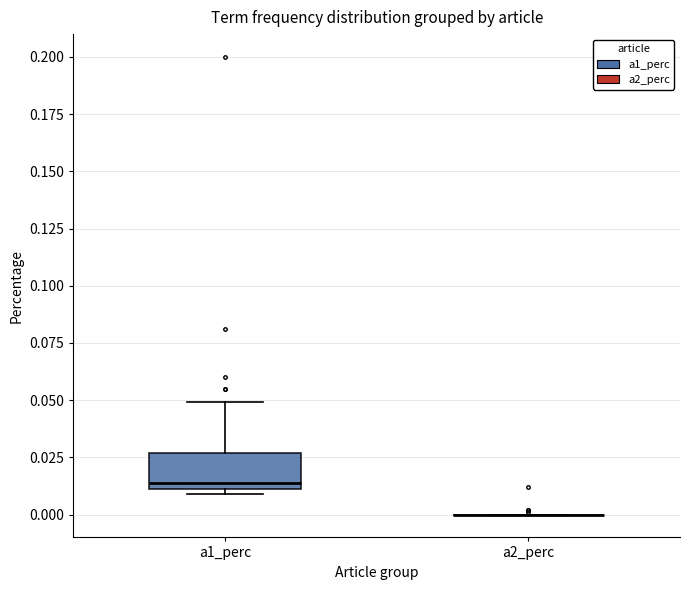

Reading left to right, read every box against the y-axis: the position of its median line, the range the box covers, and the ends of its whiskers. The values are not printed on the chart, so give them approximately, as read against the axis.

a1_perc: median 0.015, box 0.010 to 0.025, whiskers 0.010 (just below the box's lower edge) to 0.050
a2_perc: box collapsed to a line at 0.000, whiskers 0.000 to 0.000